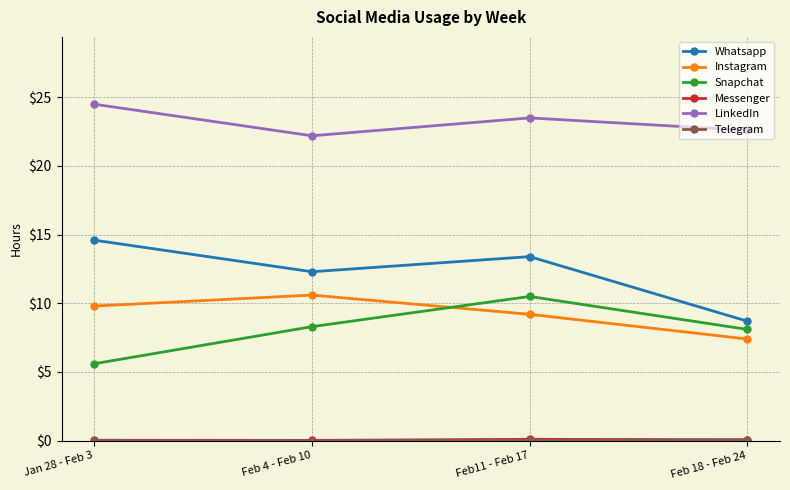

True or false: Snapchat and Whatsapp intersect in this chart.

False